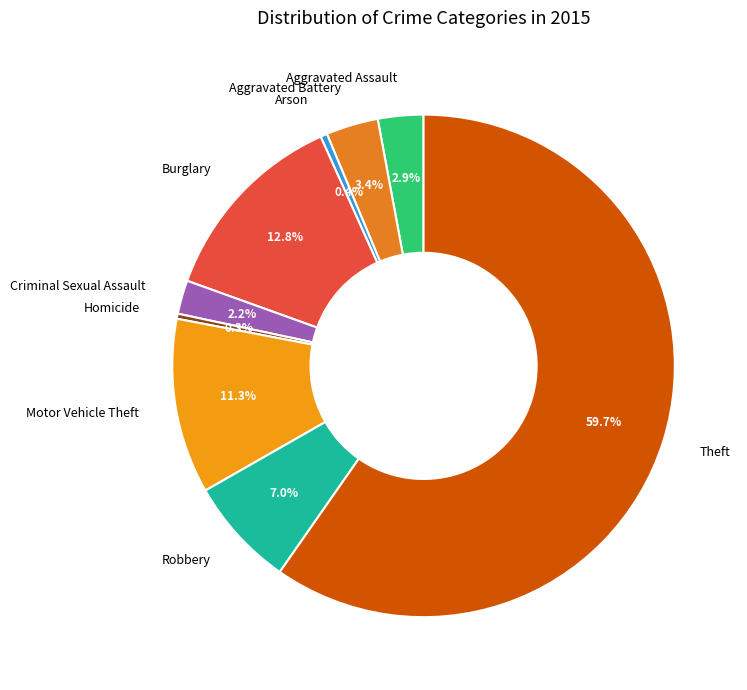

What portion of the pie excludes Aggravated Battery?

96.6%